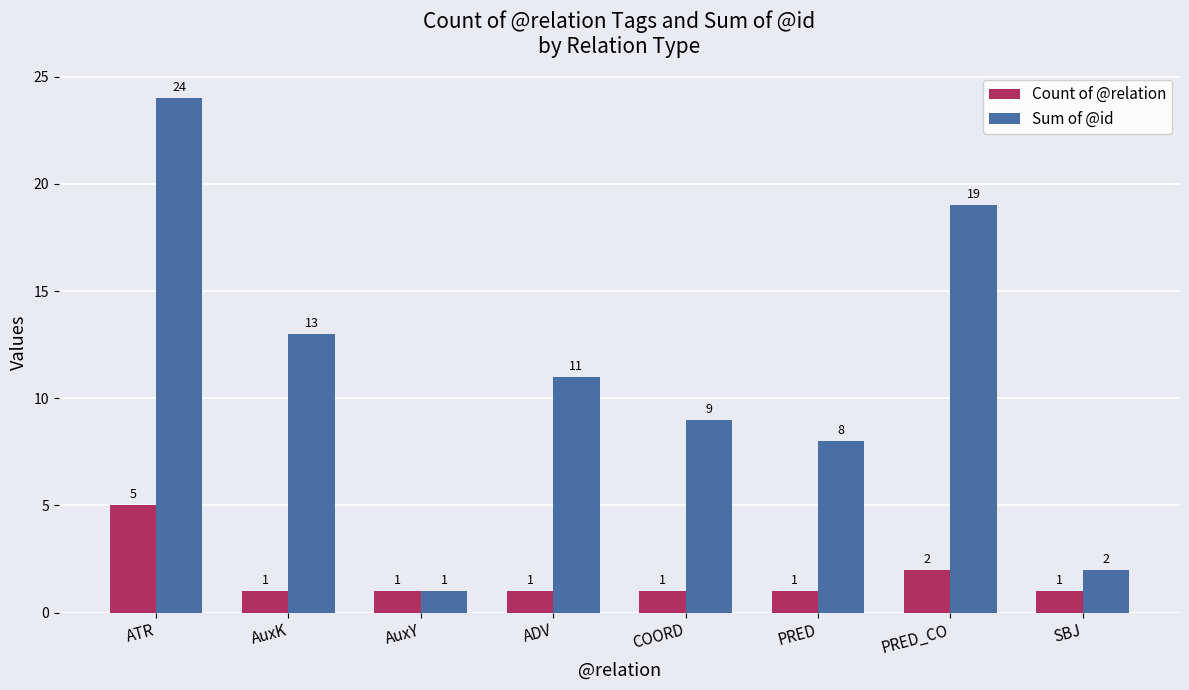

Which category has the highest value in the Sum of @id series?

ATR